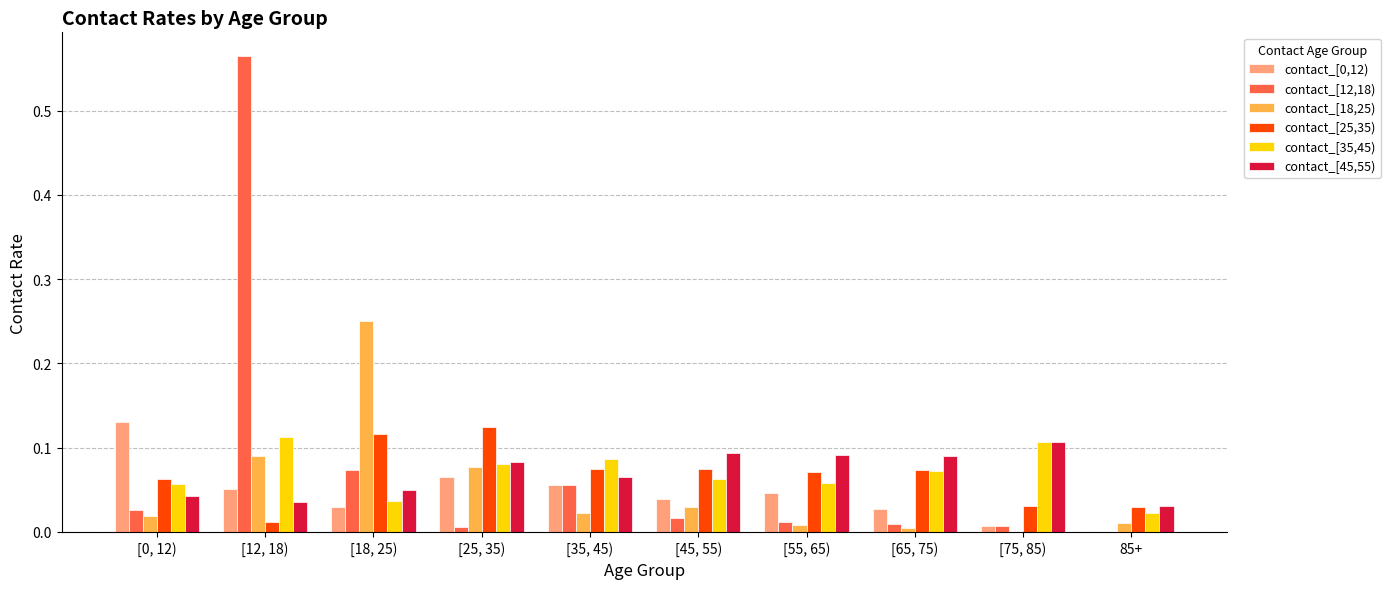

The value of contact_[25,35) at [25, 35) is 0.2. True or false?

False